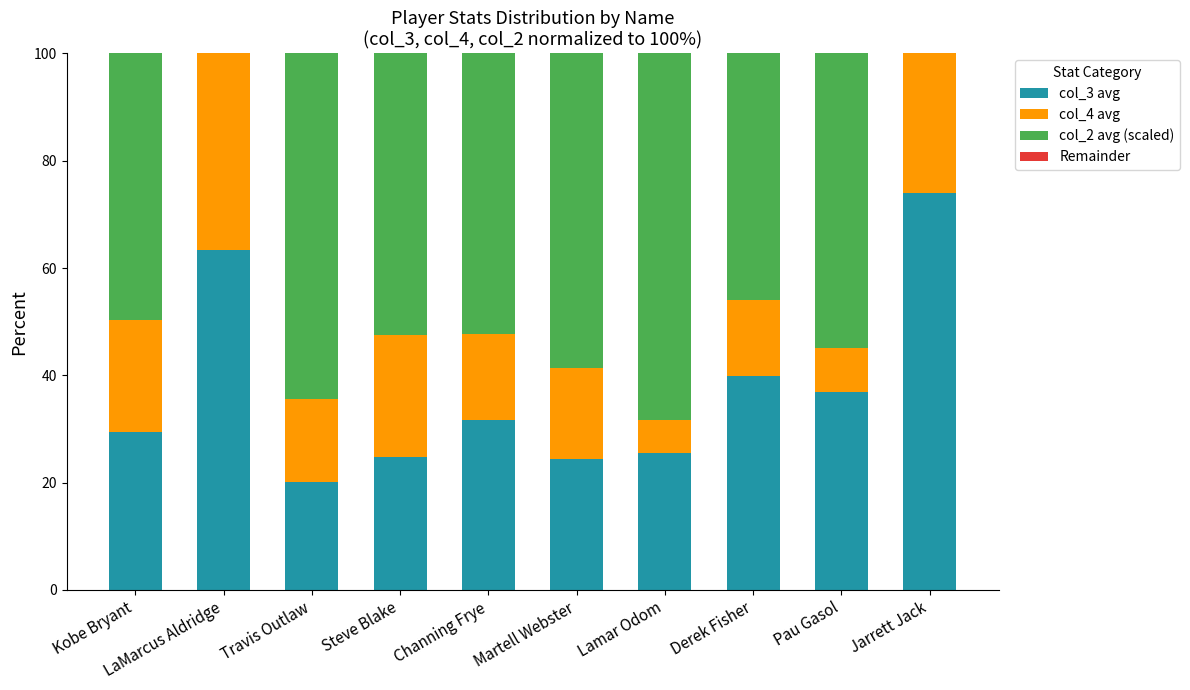

What is the sum of the col_3 avg values at Lamar Odom and Derek Fisher?

65.5